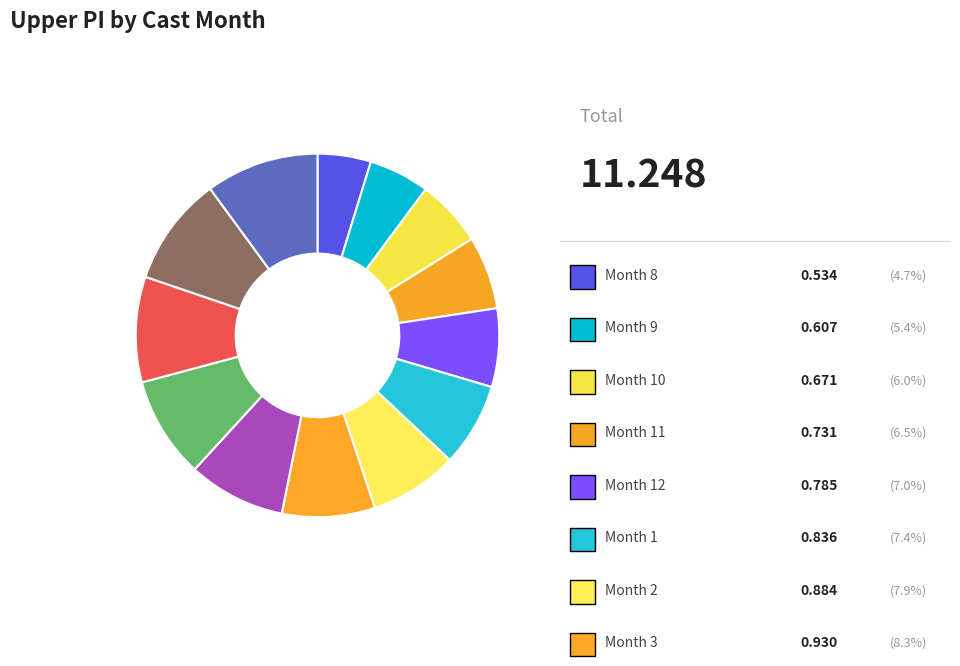

To the nearest percent, what is the average slice percentage?

8%